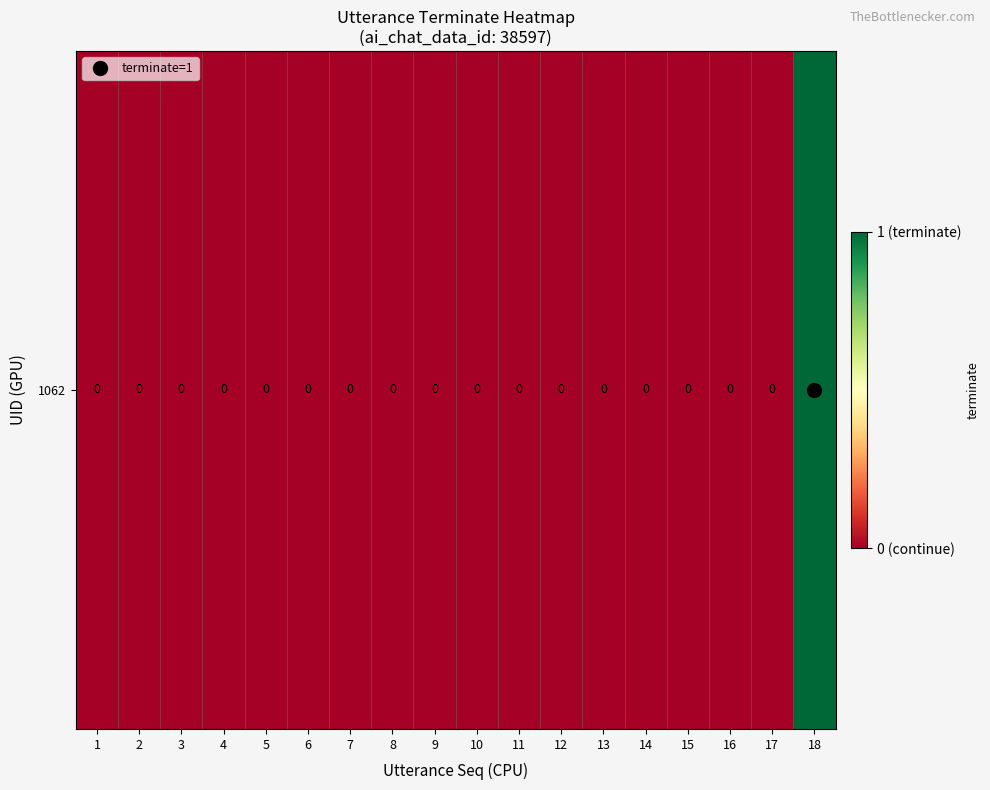

How many series are shown in this chart?

1